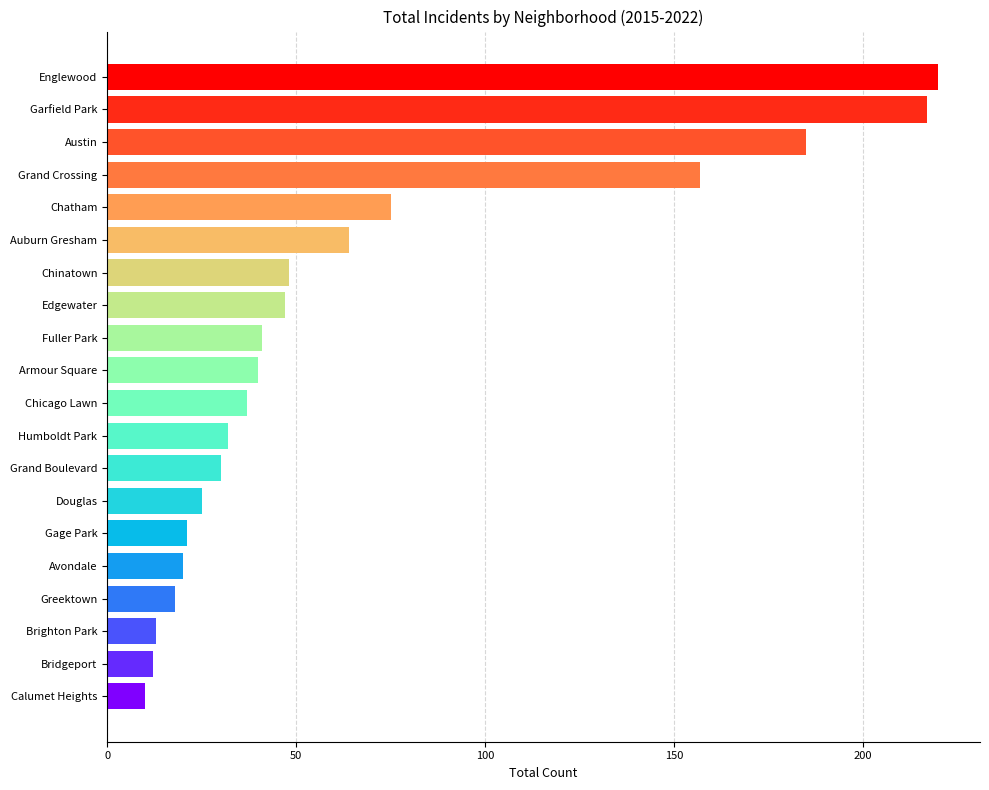

Which label corresponds to the largest value in the chart?

Englewood